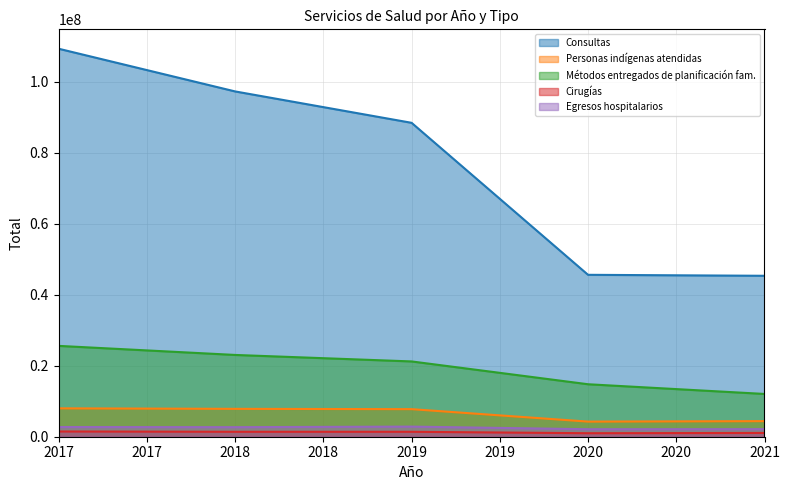

True or false: Métodos entregados de planificación fam. and Cirugías cross at least once.

False